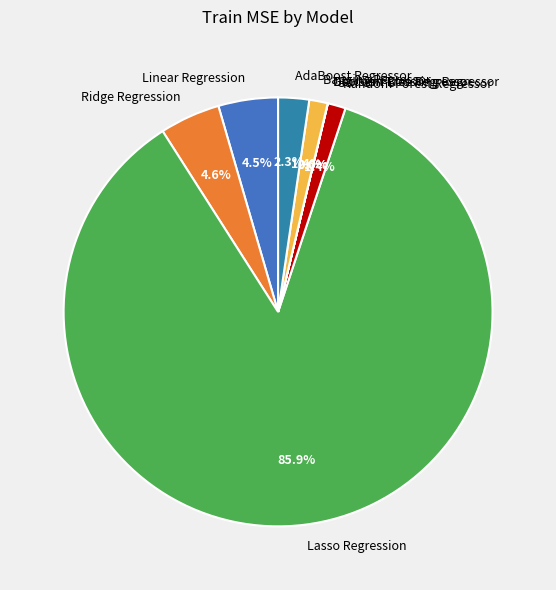

To the nearest percent, what is the difference between the largest and smallest slice percentages?

86%